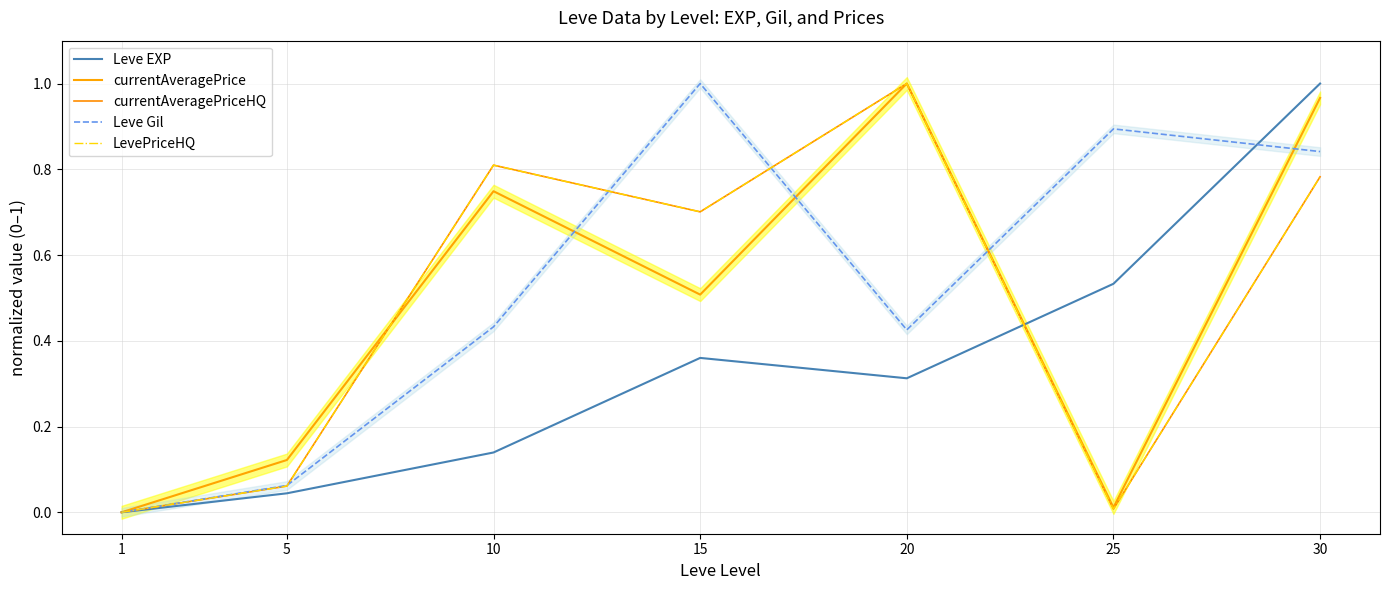

Count the number of data series in this chart.

5